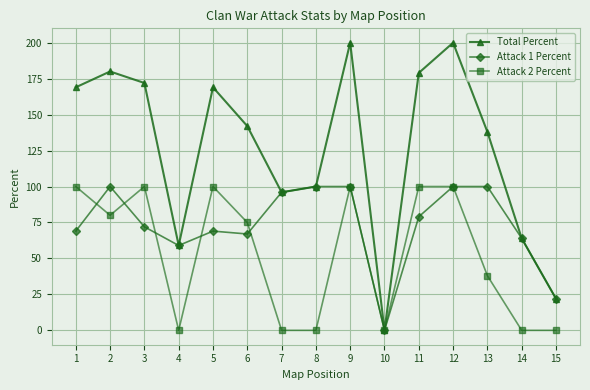

At which label is Attack 2 Percent closest to 50?

13